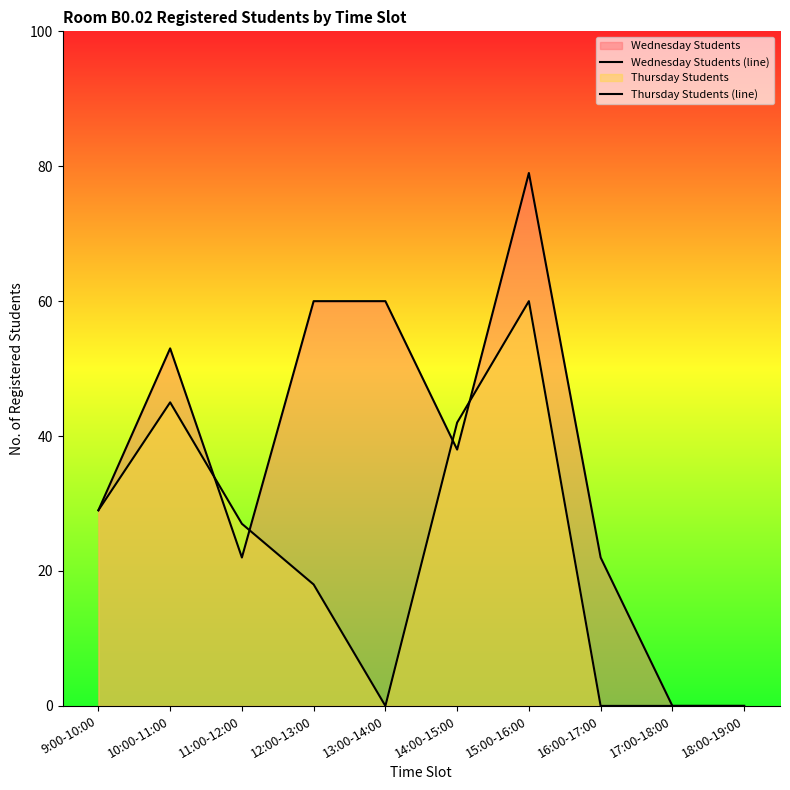

List the series in order of their overall mean, lowest first.

Thursday Students (line), Wednesday Students (line)